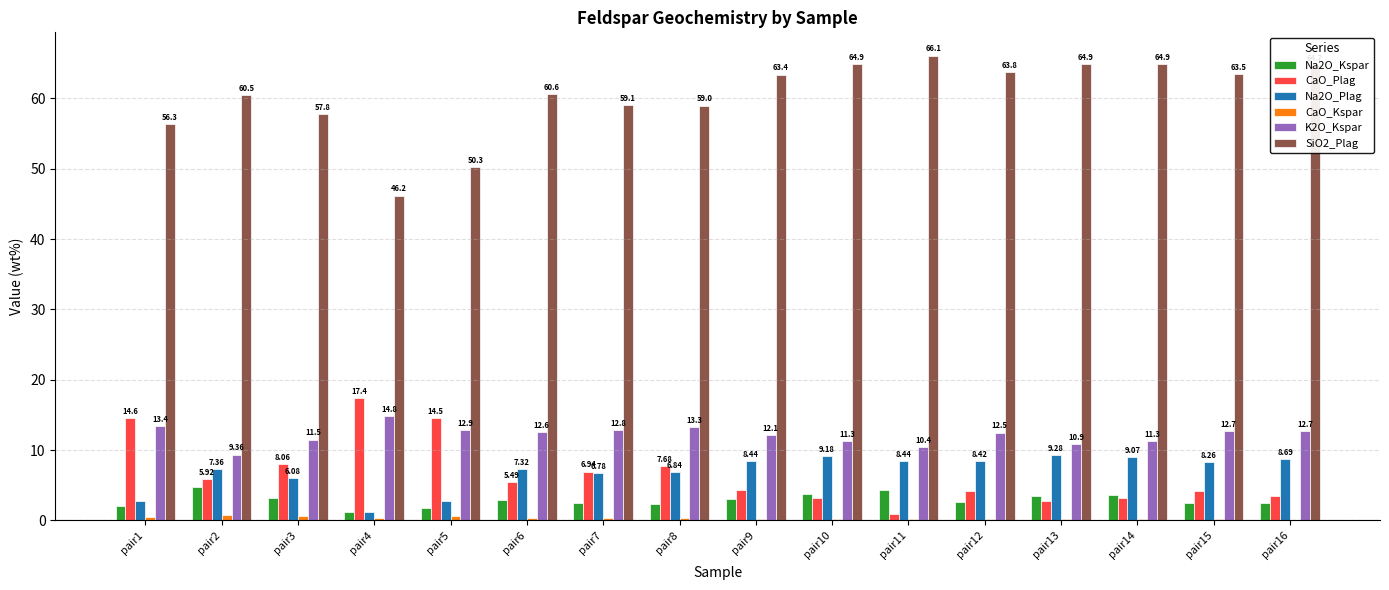

What is the sum of the SiO2_Plag values at pair14 and pair7?

124.0